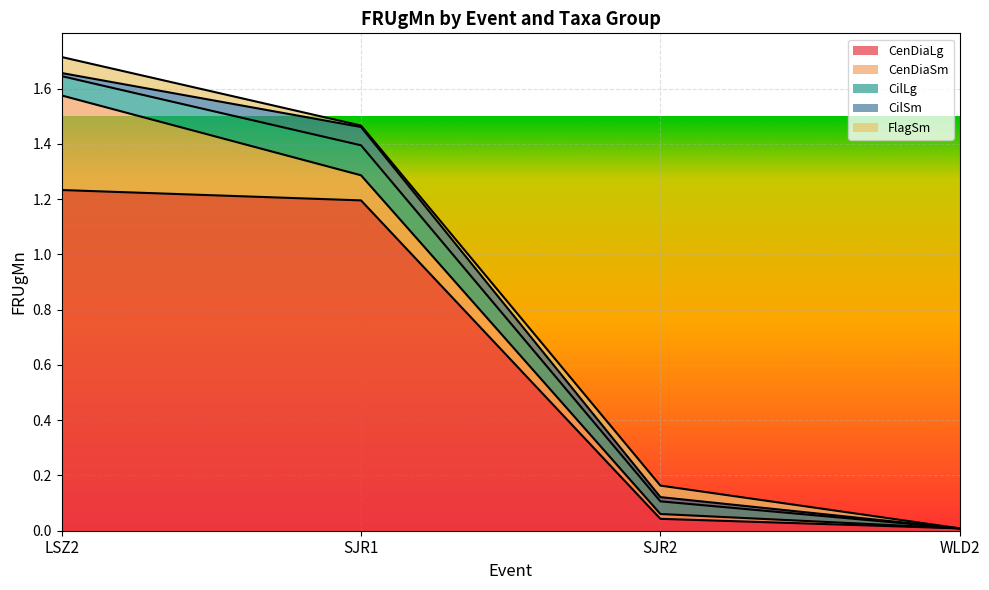

Which series has the largest total across all categories?

CenDiaLg